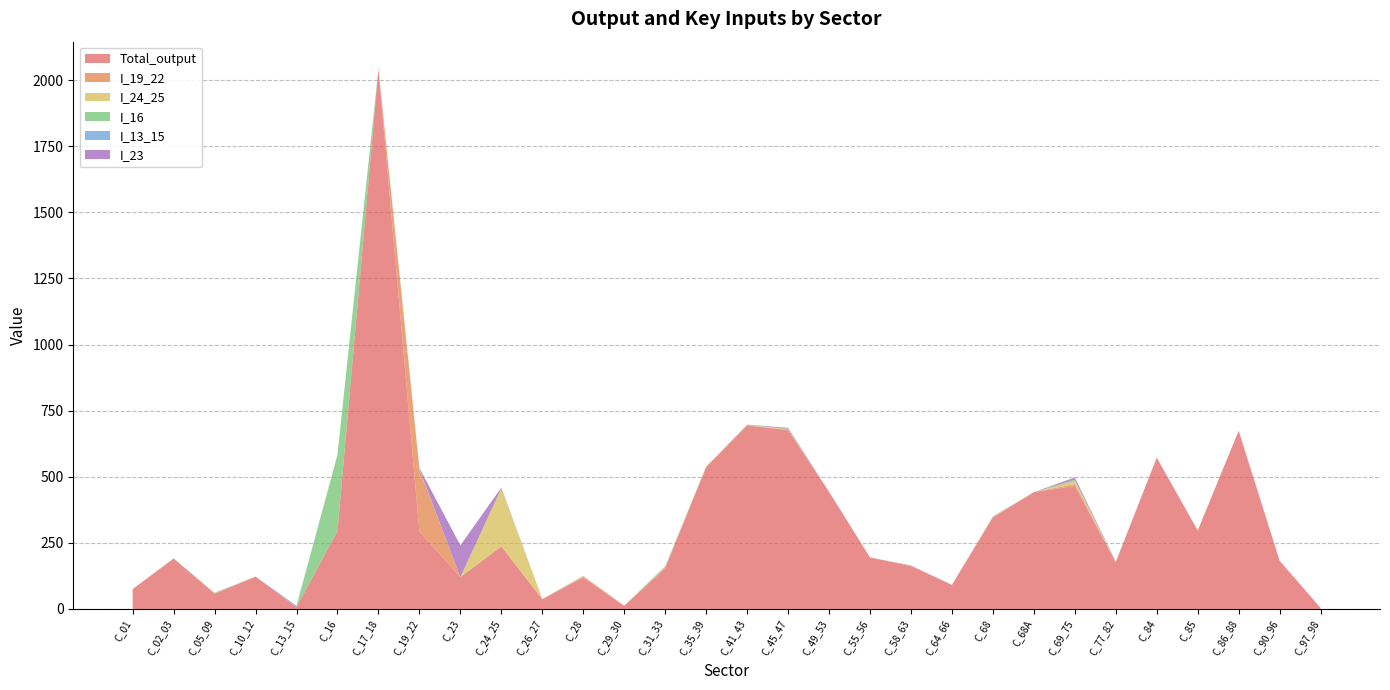

Reading left to right, what are all the values shown in this chart?

Total_output: 75.0	190.7	56.9	121.9	7.2	295.0	2042.9	293.2	120.5	236.2	36.4	120.3	11.6	153.6	536.7	694.0	675.9	442.0	194.7	162.1	91.0	345.8	441.6	465.2	175.6	572.2	296.8	673.9	182.3	3.8
I_19_22: 0.0	0.0	2.0	0.4	0.3	0.0	0.6	231.5	0.1	1.1	0.7	0.2	0.1	3.4	0.6	0.0	2.5	0.3	0.0	0.5	0.0	0.9	0.0	7.1	1.1	0.0	0.0	0.0	0.0	0.0
I_24_25: 0.0	0.0	0.4	0.0	0.1	0.2	0.0	1.1	0.1	219.2	0.7	3.8	0.8	1.3	0.9	1.7	1.6	0.3	0.0	0.5	0.0	2.3	0.0	11.3	0.5	0.0	0.0	0.0	0.0	0.0
I_16: 0.0	0.5	1.8	0.0	0.0	288.8	0.0	2.6	0.0	0.2	0.0	0.0	0.0	3.2	0.3	1.0	1.6	0.1	0.0	0.4	0.0	1.0	0.0	5.4	0.0	0.0	0.0	0.0	0.0	0.0
I_13_15: 0.0	0.0	0.0	0.0	4.5	0.0	0.0	0.1	0.0	0.0	0.0	0.0	0.0	0.0	0.0	0.0	0.0	0.0	0.0	0.0	0.0	0.0	0.0	0.1	0.0	0.0	0.0	0.0	0.0	0.0
I_23: 0.0	0.0	0.4	0.0	0.0	0.0	0.0	4.3	119.8	2.2	0.1	1.0	0.1	0.2	0.0	0.6	3.5	0.8	0.0	1.2	0.0	0.5	0.0	8.2	1.8	0.0	0.0	0.0	0.0	0.0